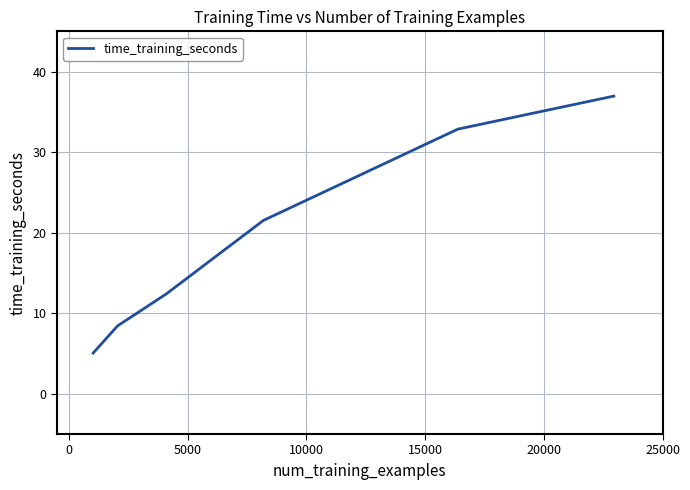

True or false: the data has more than 2 interior local peaks.

False